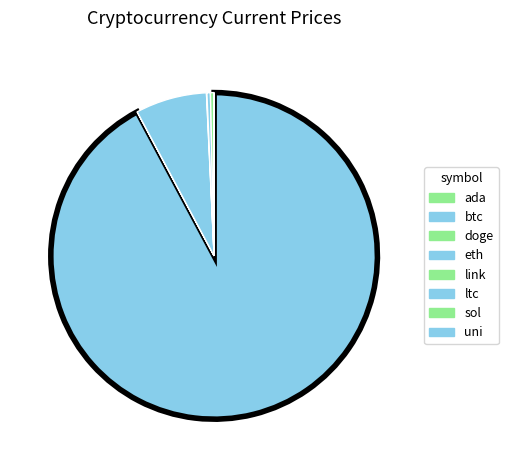

Count the number of slices in the pie.

8